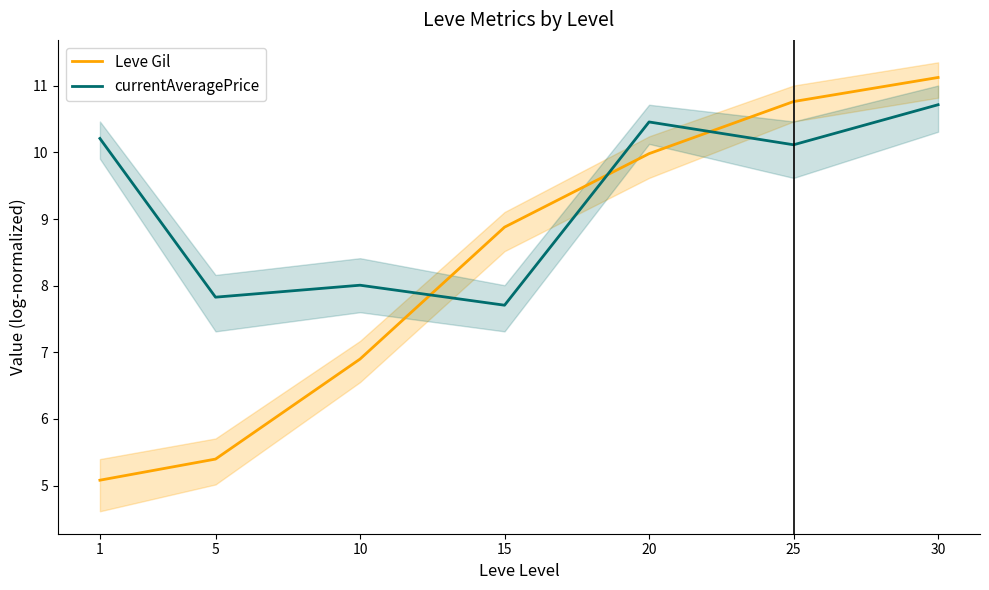

What is the difference between the second highest and second lowest values in the currentAveragePrice series?

2.6